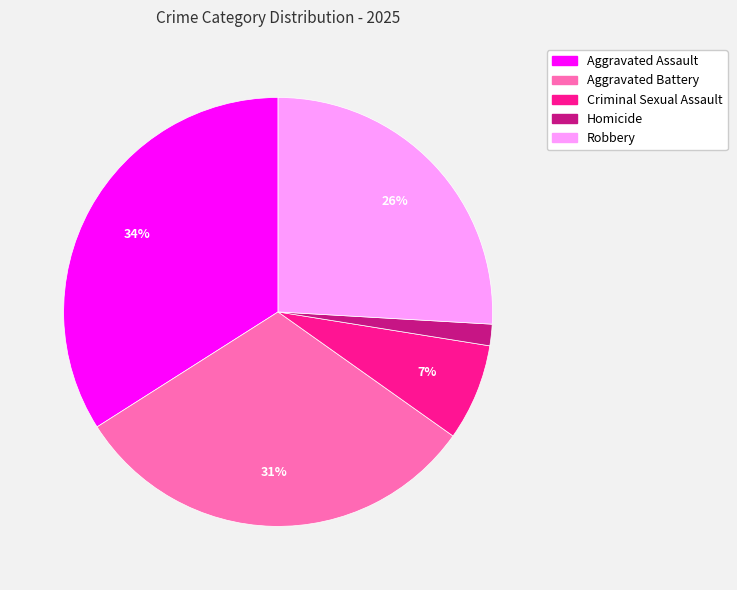

To the nearest percent, what portion does Homicide represent?

2%